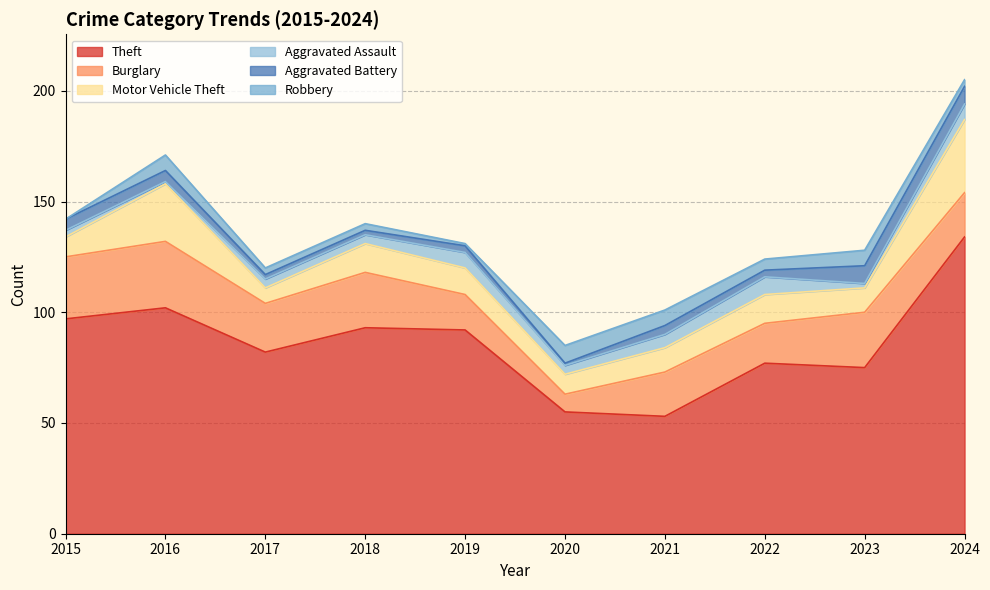

Rank the series by their maximum value, from lowest to highest.

Aggravated Assault, Aggravated Battery, Robbery, Burglary, Motor Vehicle Theft, Theft